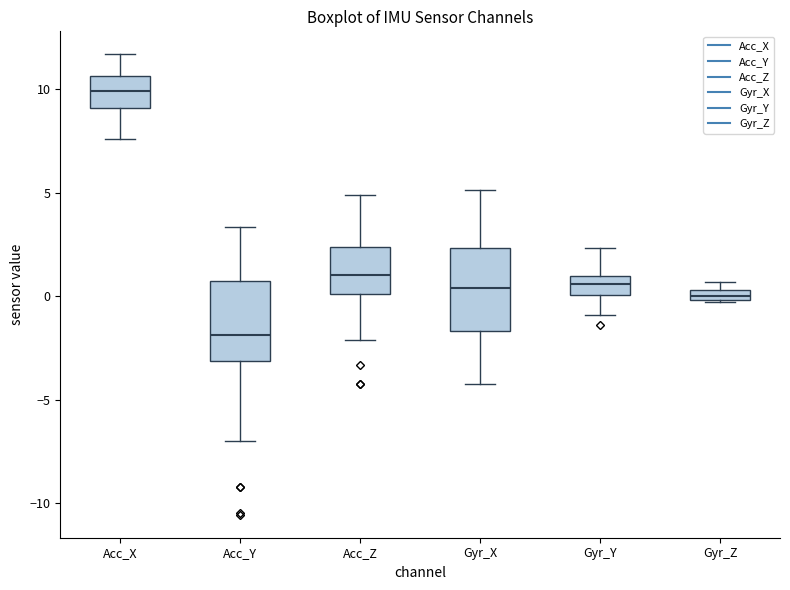

Which box has the lowest median line?

Acc_Y